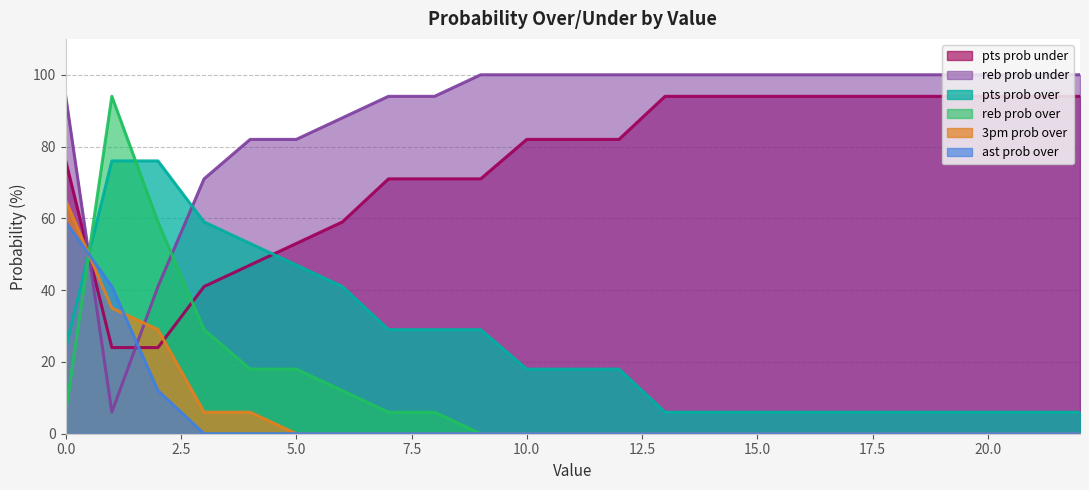

What is the difference between the maximum and second lowest values in the pts prob over series?

70